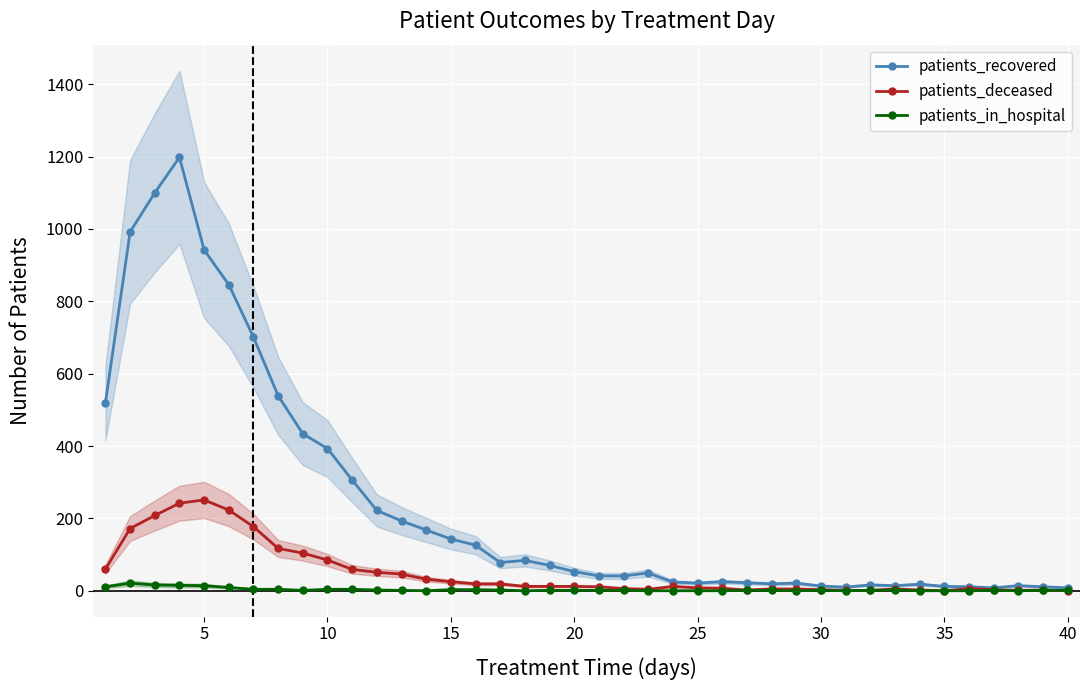

Is the value of patients_recovered at 20 greater than the value of patients_in_hospital at 5?

Yes